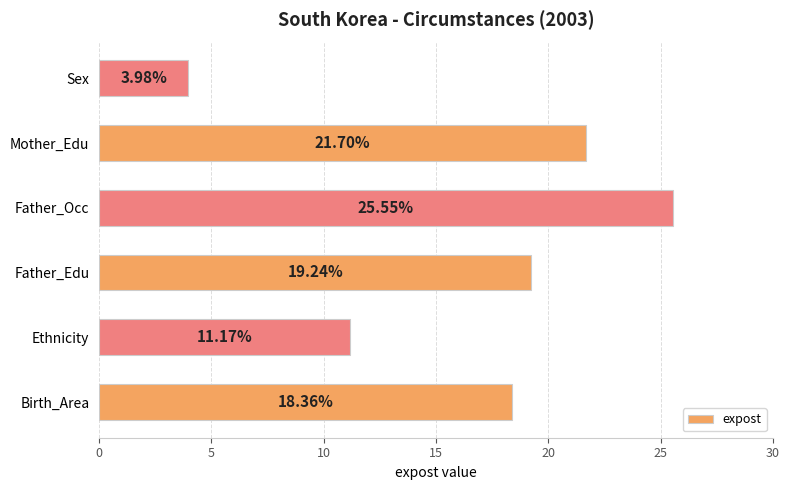

At which category does the chart reach its minimum across all series?

Sex